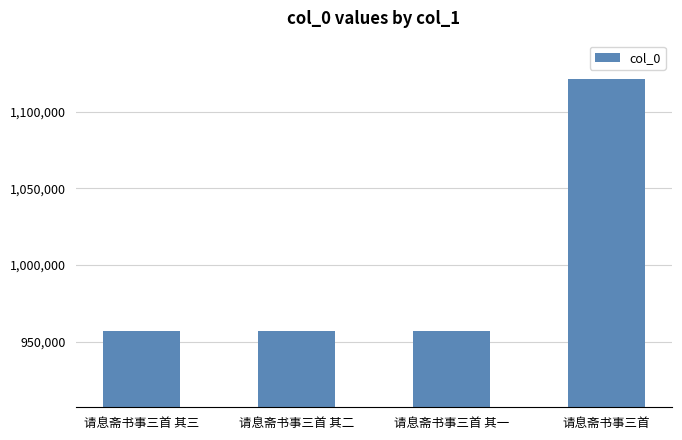

What is the change in value from 请息斋书事三首 其二 to 请息斋书事三首?

+164962